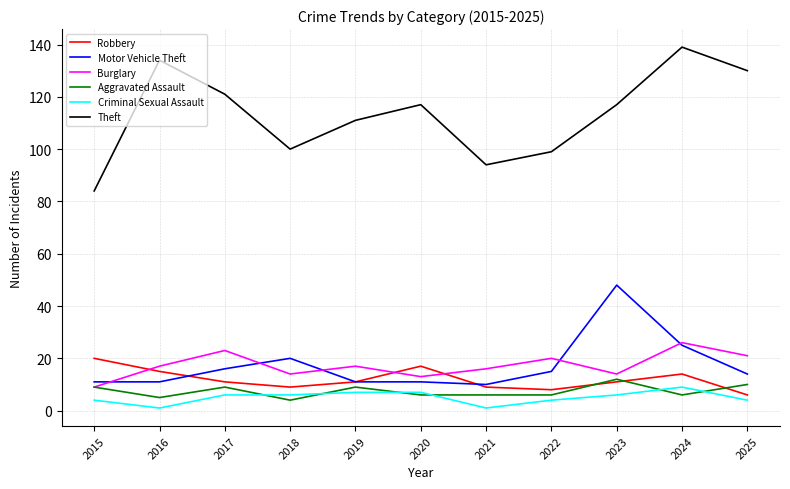

True or false: Robbery has a value of 15 at 2018.

False